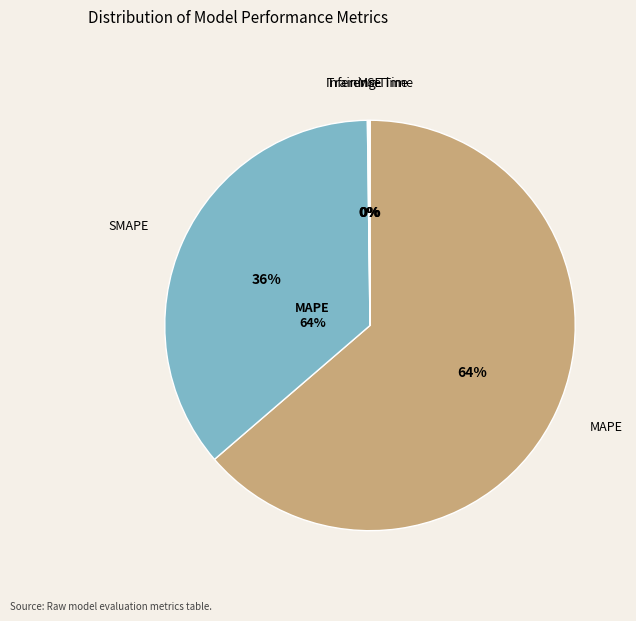

What is the majority slice?

MAPE